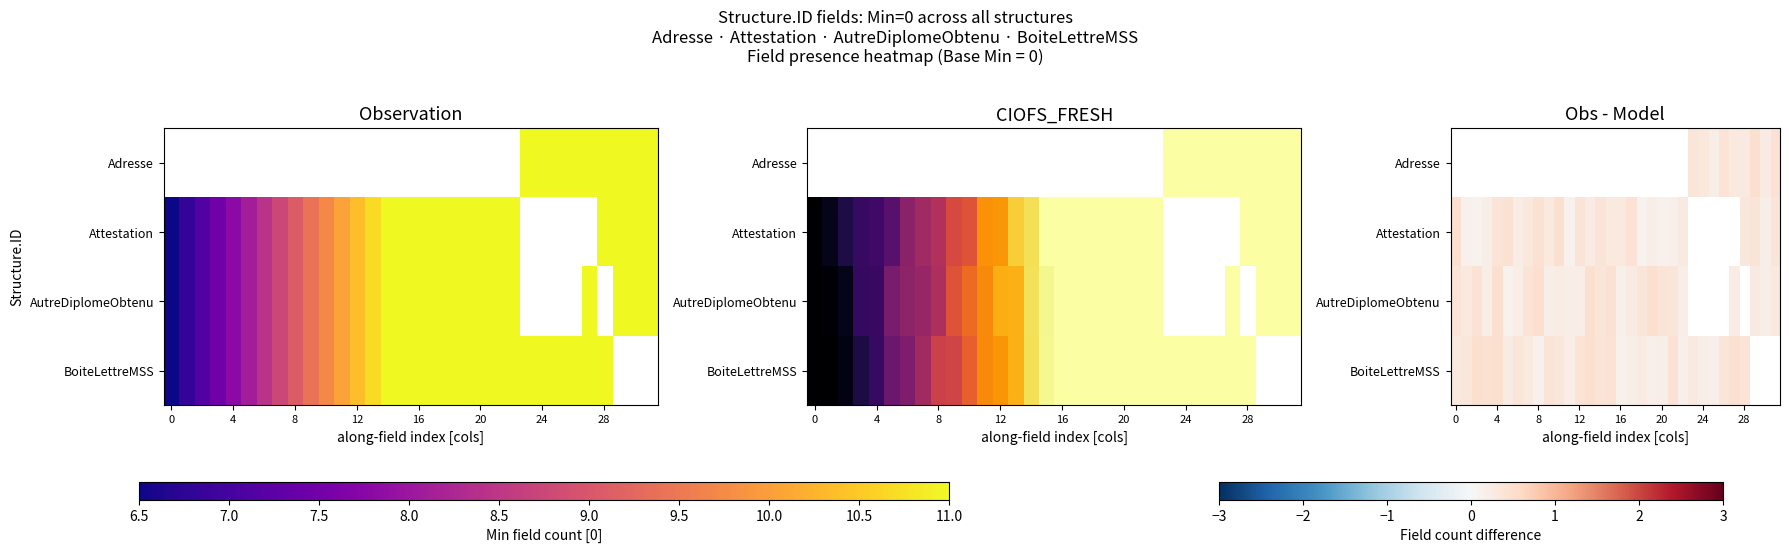

List the series in order of their overall mean, lowest first.

Adresse, Attestation, AutreDiplomeObtenu, BoiteLettreMSS